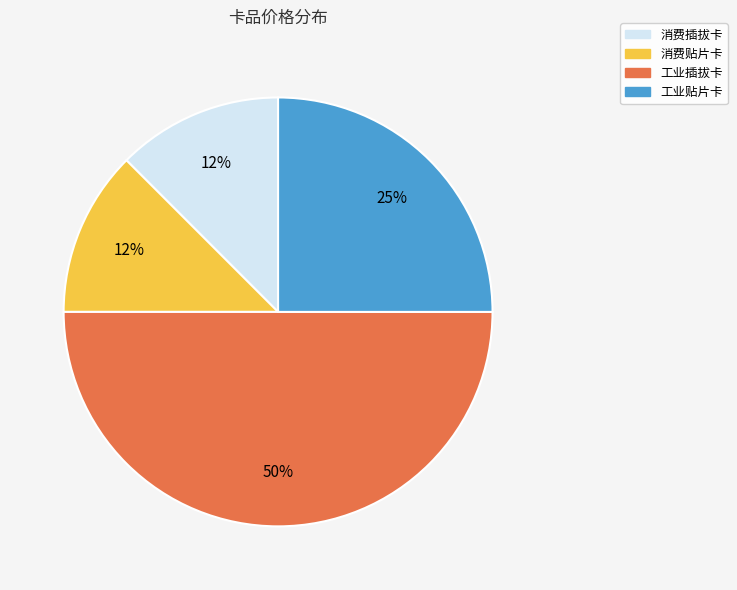

To the nearest percent, what is the average slice percentage?

25%